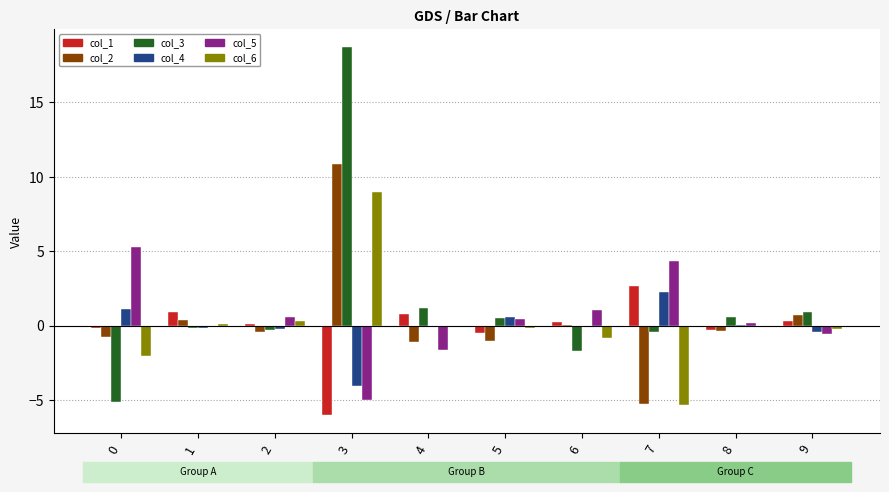

True or false: col_1 has a value of -6.0 at 3.

True